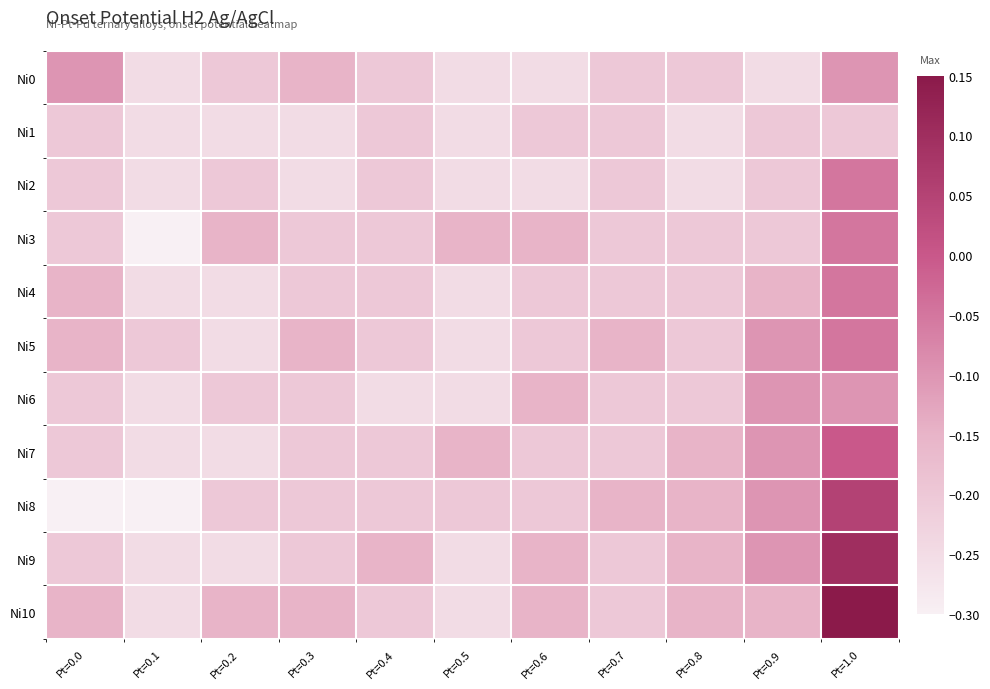

List the series in order of their peak value, highest first.

Ni10, Ni9, Ni8, Ni7, Ni2, Ni3, Ni4, Ni5, Ni0, Ni6, Ni1